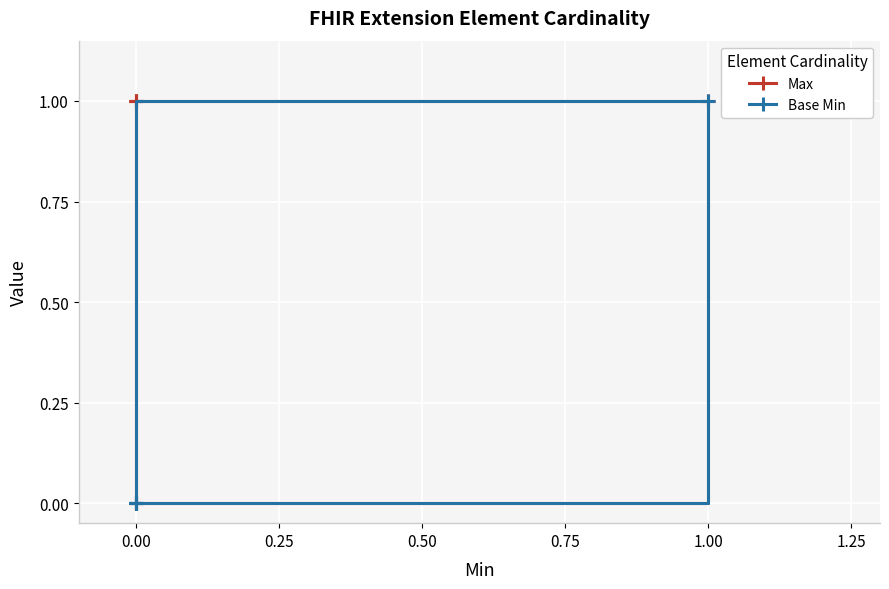

Rank the series by their average value, from lowest to highest.

Base Min, Max